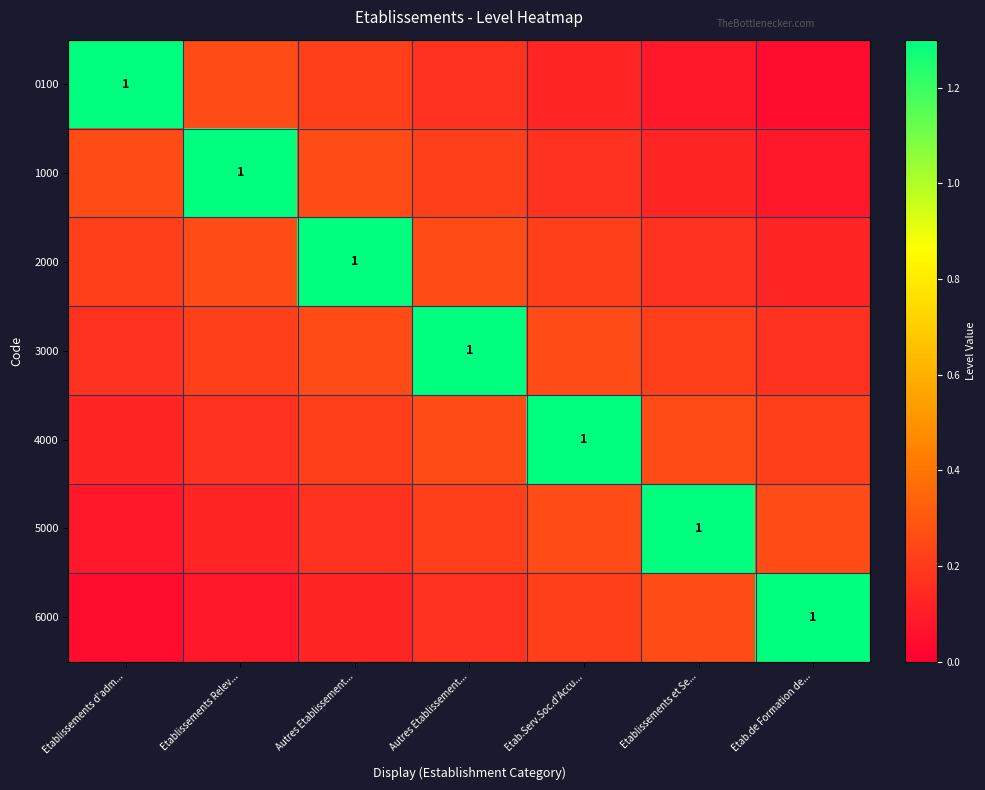

Where is 6000 nearest to the value 0?

Etablissements d'adm...